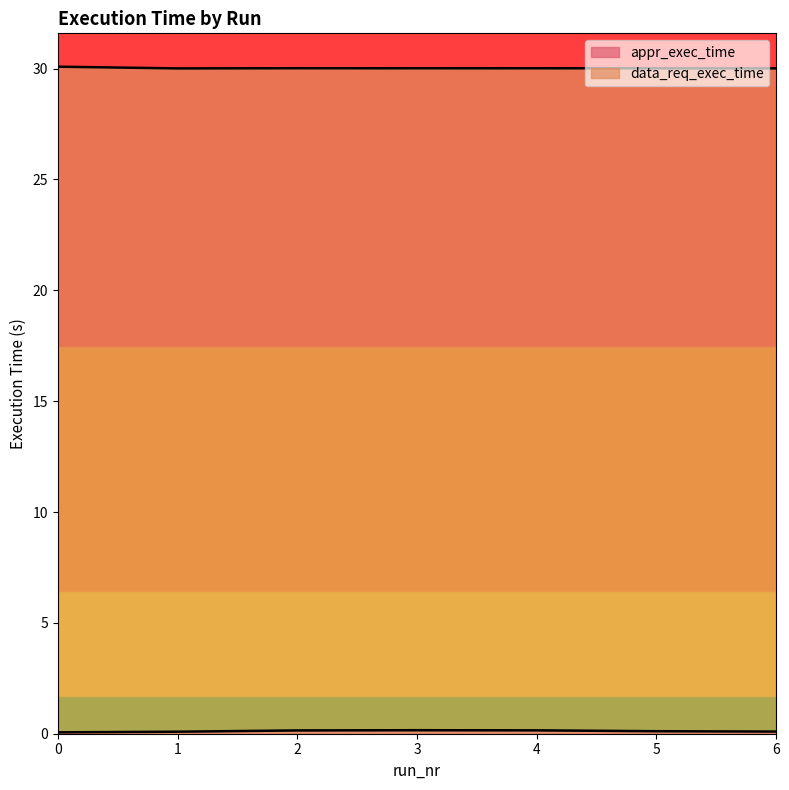

True or false: appr_exec_time has a value of 0.1 at 2.

True